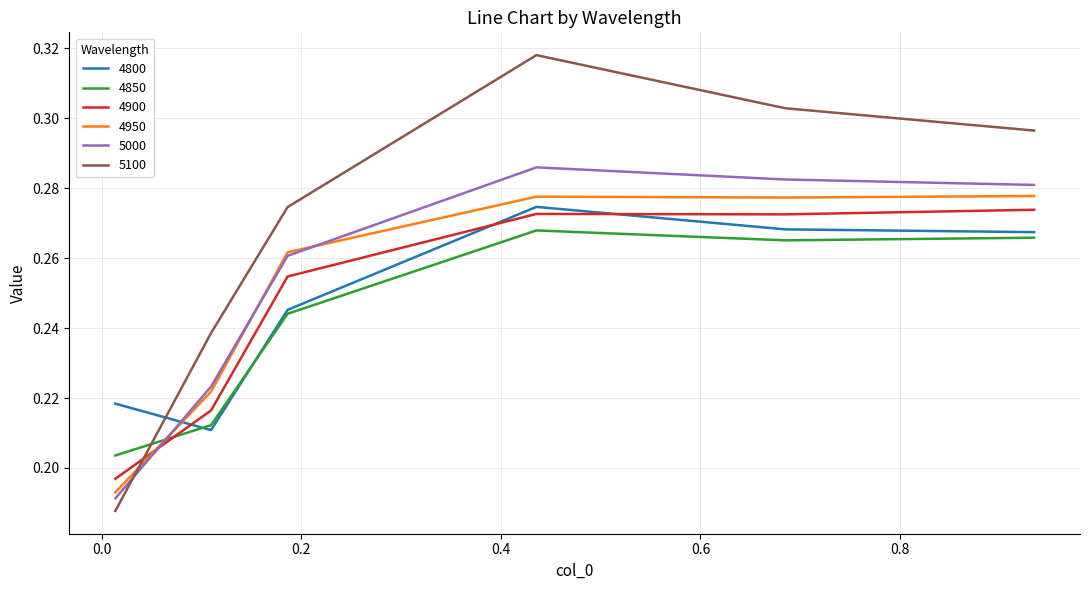

In 4950, how many points are higher than both neighbors (excluding endpoints)?

1